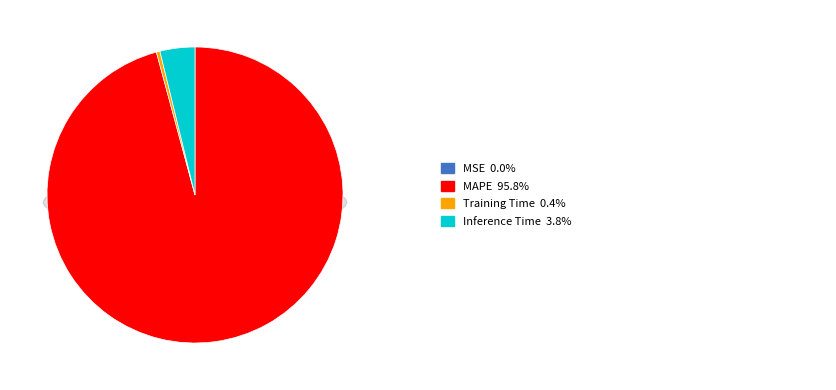

Is it true that Inference Time is 4% of the pie?

True